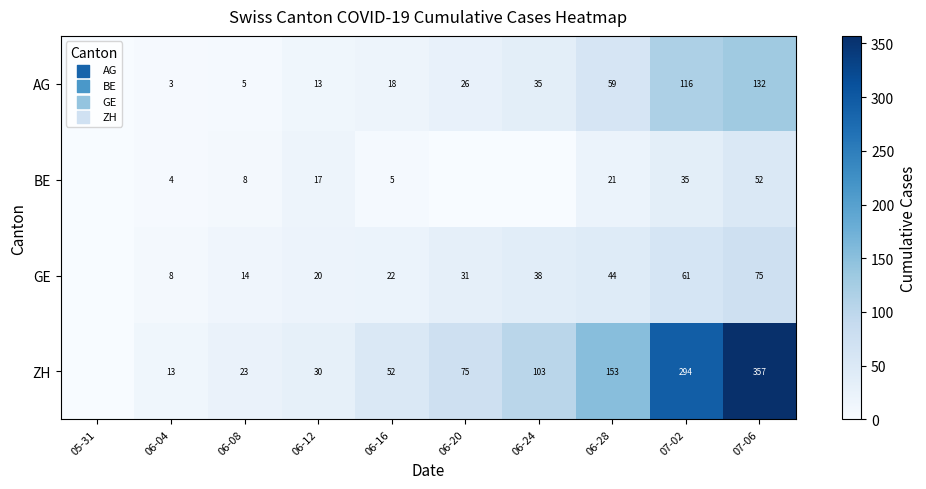

Is it true that GE equals 44 at 06-28?

True